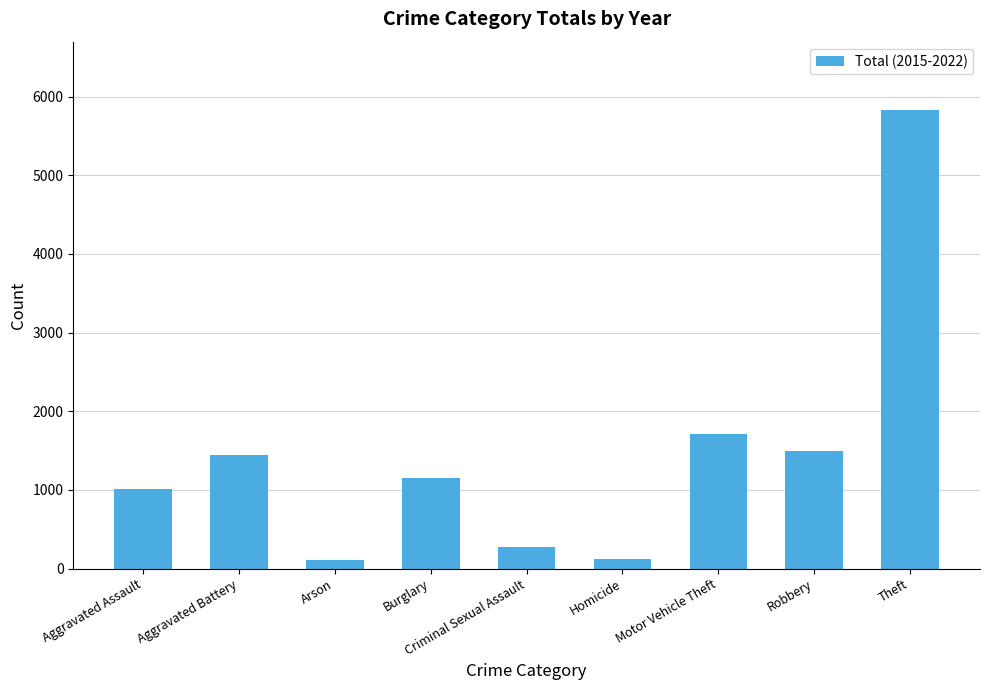

What is the label of the 3rd bar from the left?

Arson